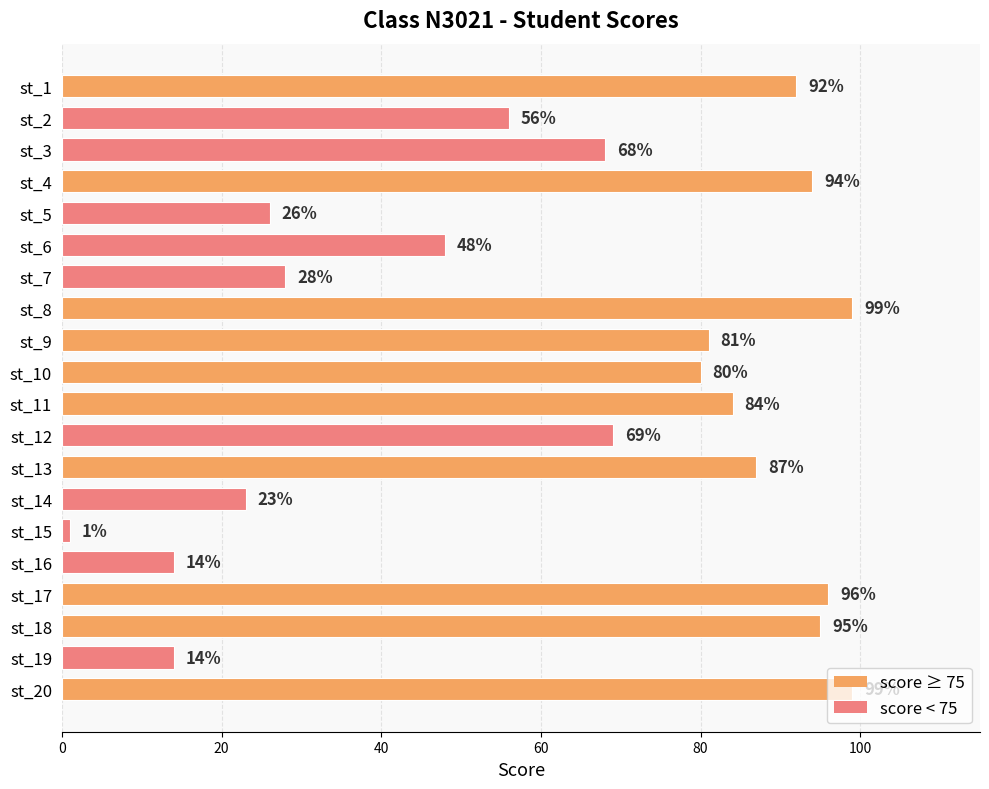

How many values are below 80?

10